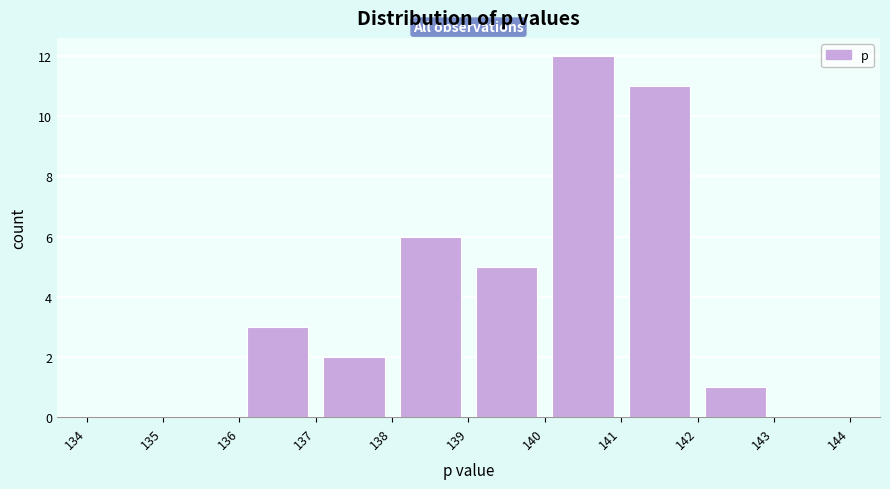

How tall is the bar that spans 138 to 139 on the x-axis? The values are not printed on the chart, so give them approximately, as read against the axis.

6